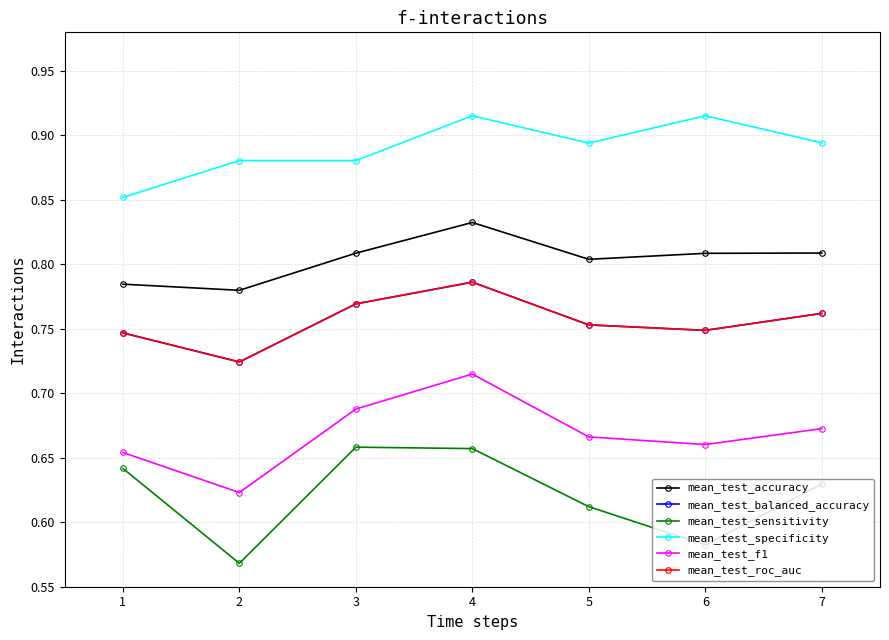

What is the sum of the mean_test_balanced_accuracy values at 7 and 3?

1.5